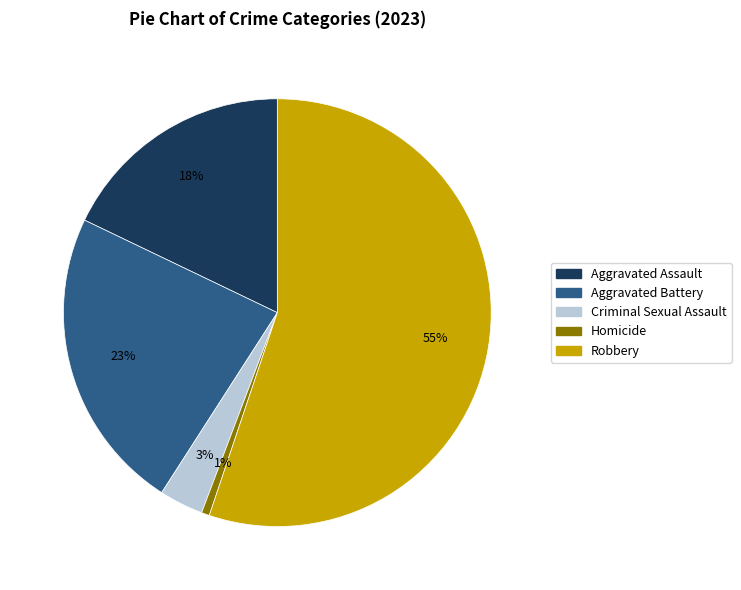

Which has a higher value, Aggravated Assault or Robbery?

Robbery